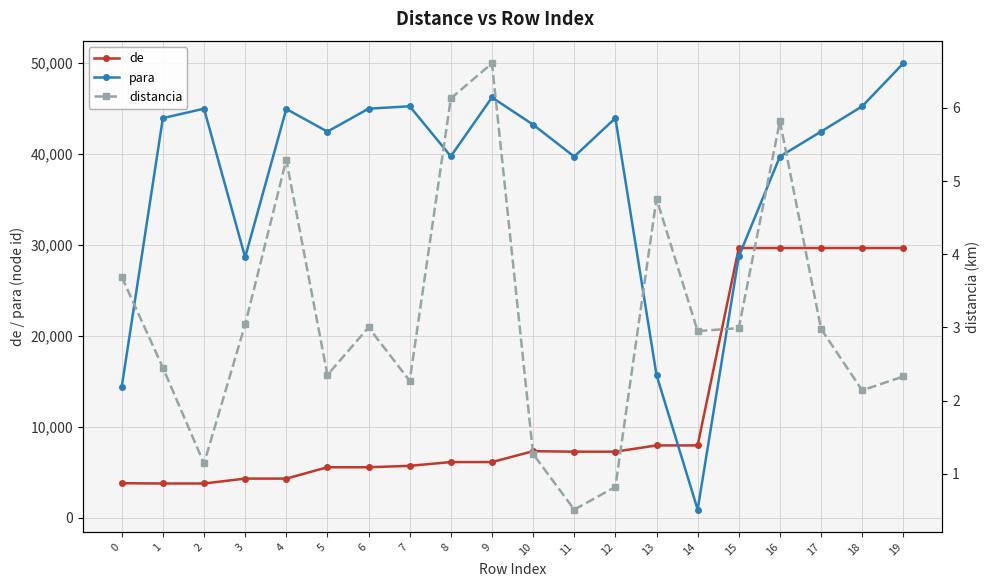

The value of para at 1 is 78885.0. True or false?

False